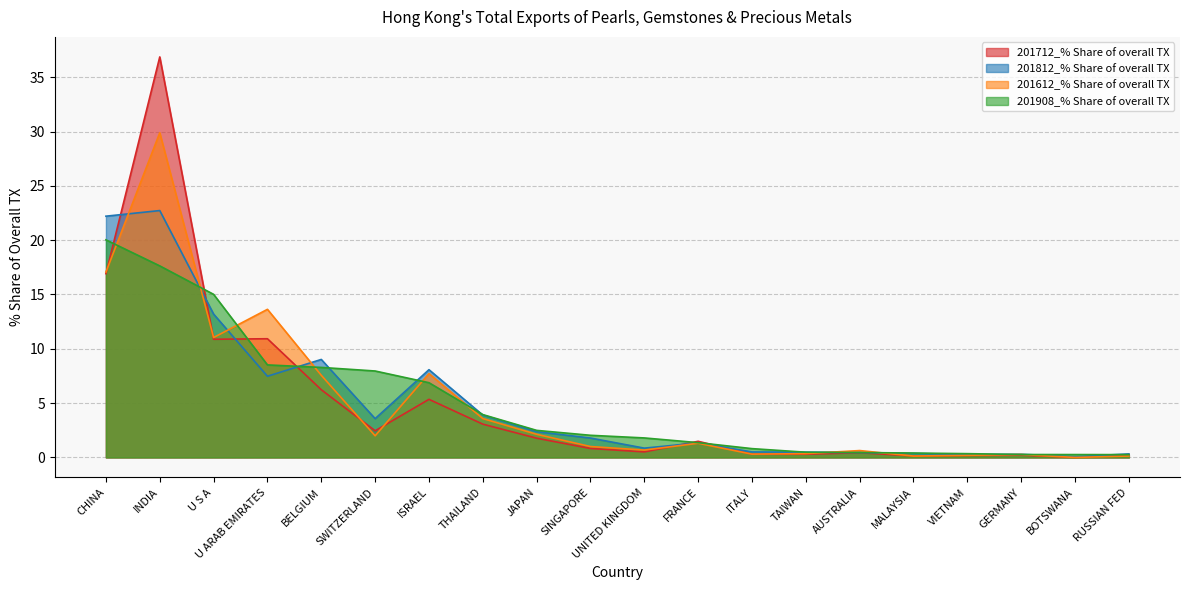

What is the label of the 7th point from the right?

TAIWAN